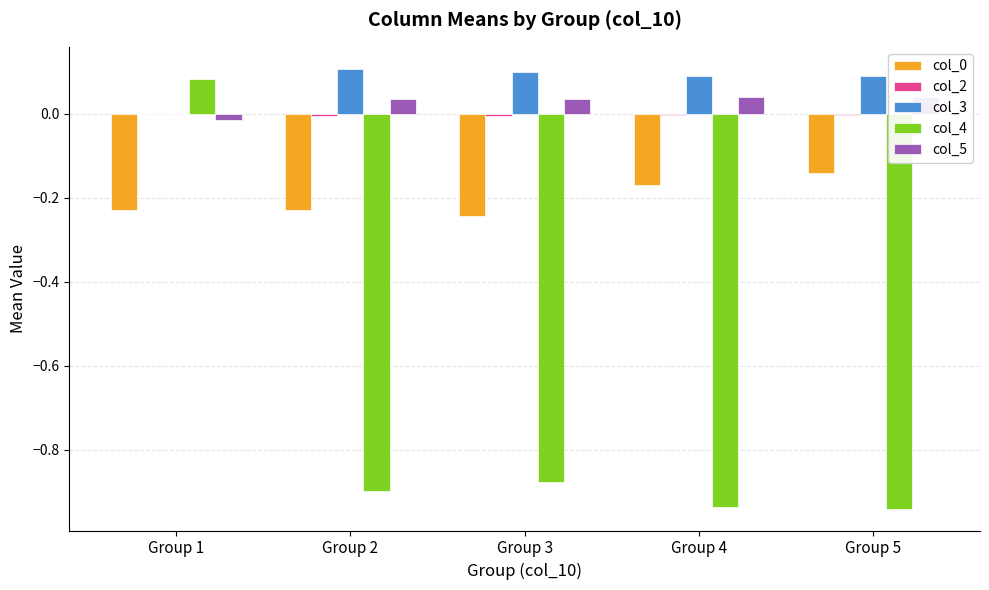

List the series in order of their peak value, lowest first.

col_0, col_2, col_5, col_4, col_3